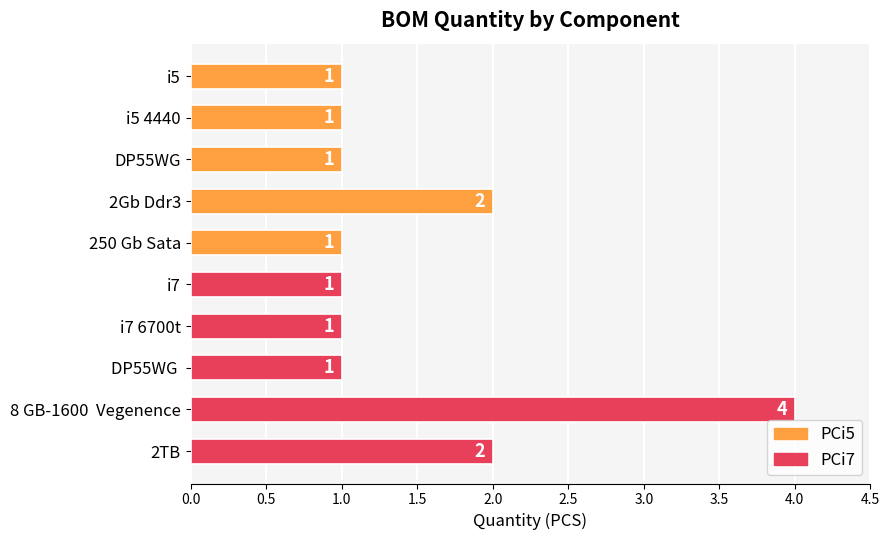

Reading top to bottom, extract all data points from this chart.

i5=1	i5 4440=1	DP55WG=1	2Gb Ddr3=2	250 Gb Sata=1	i7=1	i7 6700t=1	DP55WG =1	8 GB-1600  Vegenence=4	2TB=2